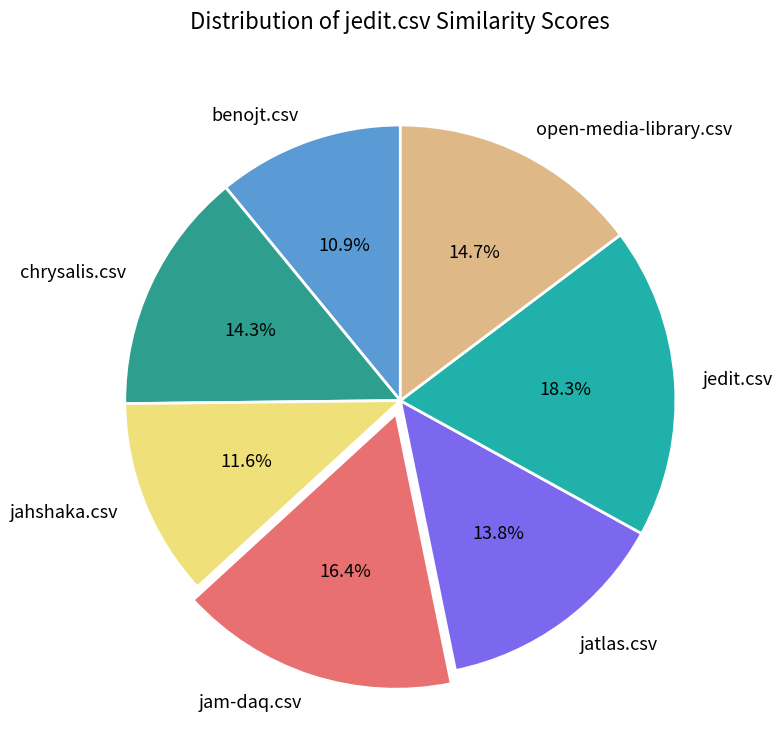

To the nearest percent, what portion does jam-daq.csv represent?

16%